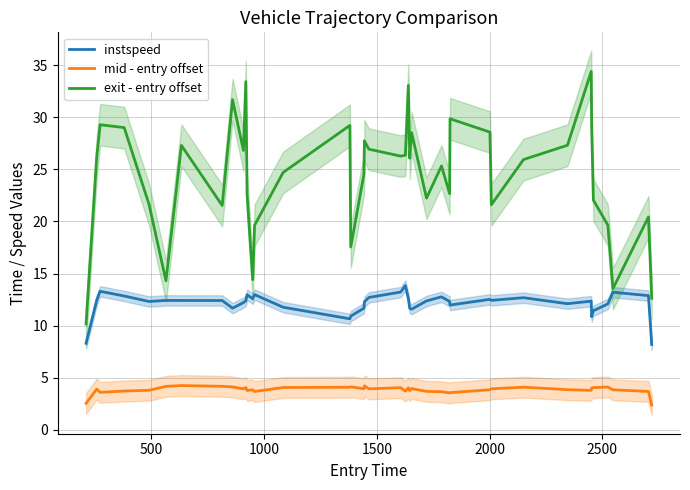

True or false: instspeed and mid - entry offset intersect in this chart.

False